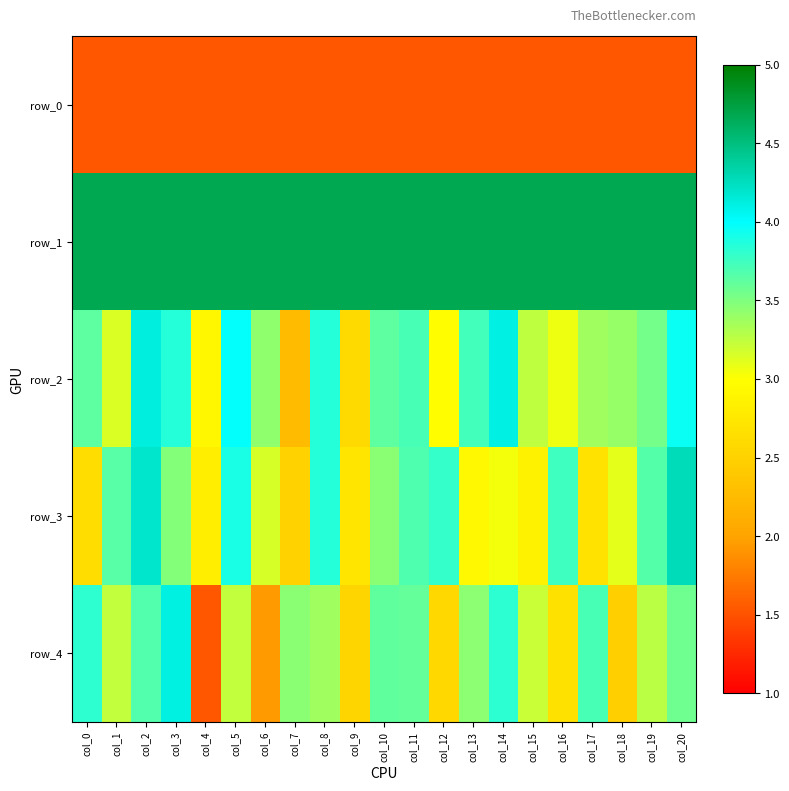

What is the difference between the highest and lowest values at col_1?

3.2